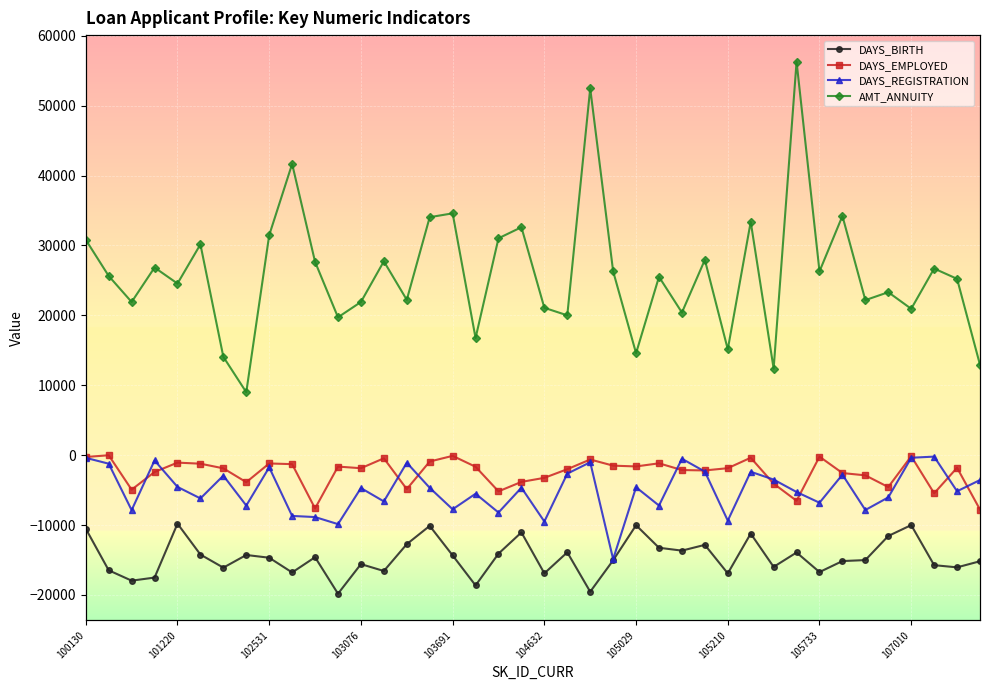

True or false: DAYS_EMPLOYED and DAYS_BIRTH intersect in this chart.

False